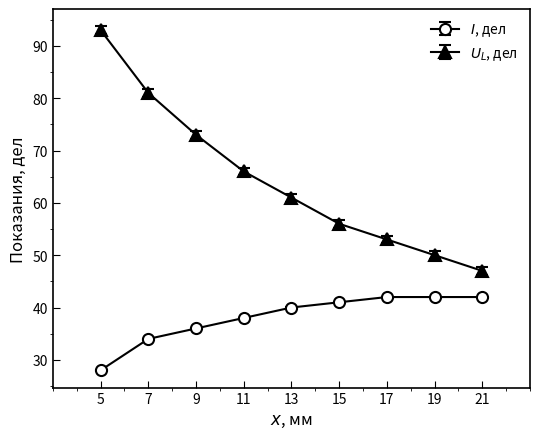

Count the number of data series in this chart.

2